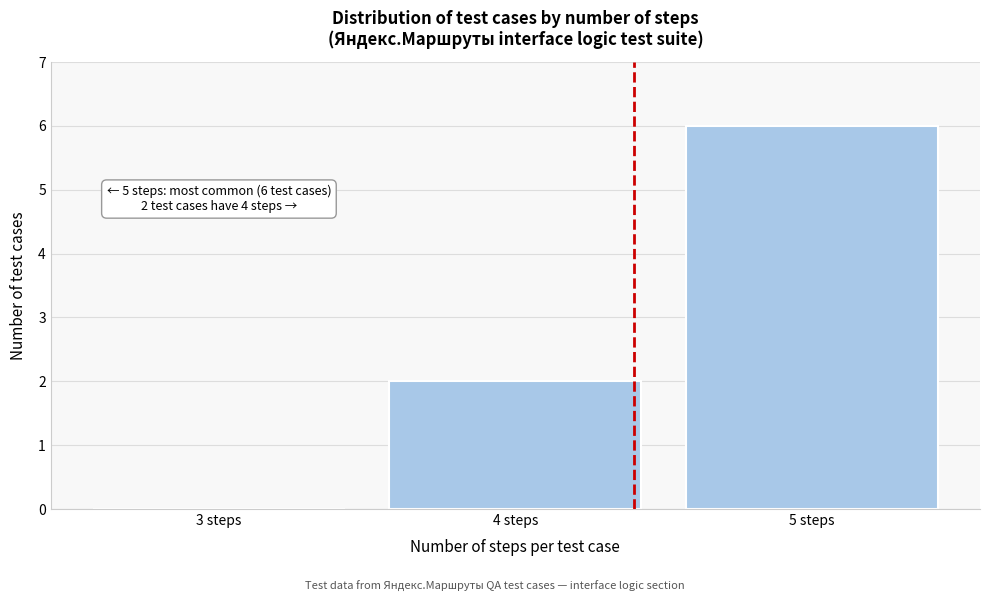

Reading left to right, what are all the values shown in this chart?

3 steps=0	4 steps=2	5 steps=6